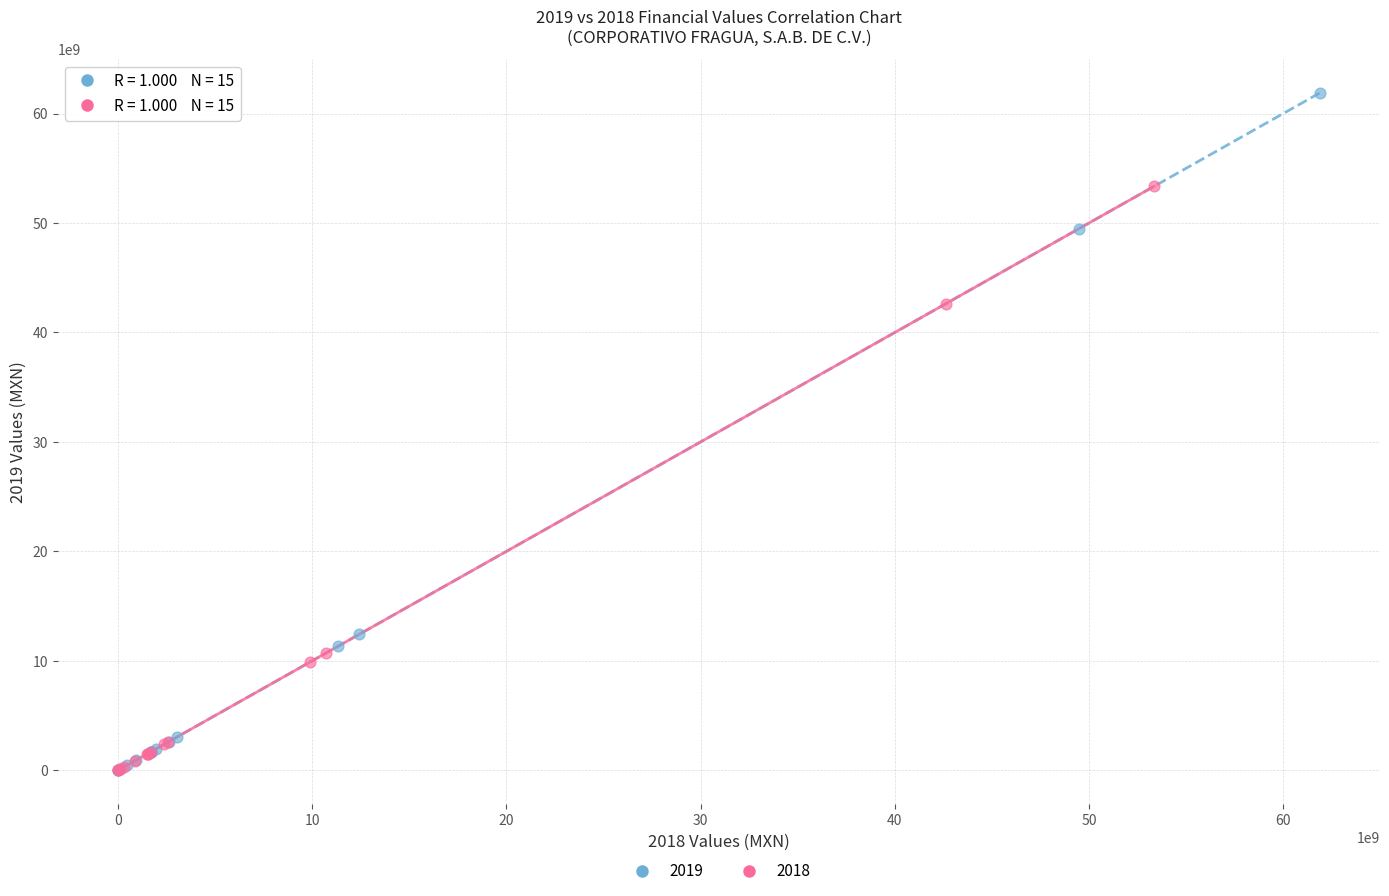

Which series reaches the maximum Y coordinate?

2019